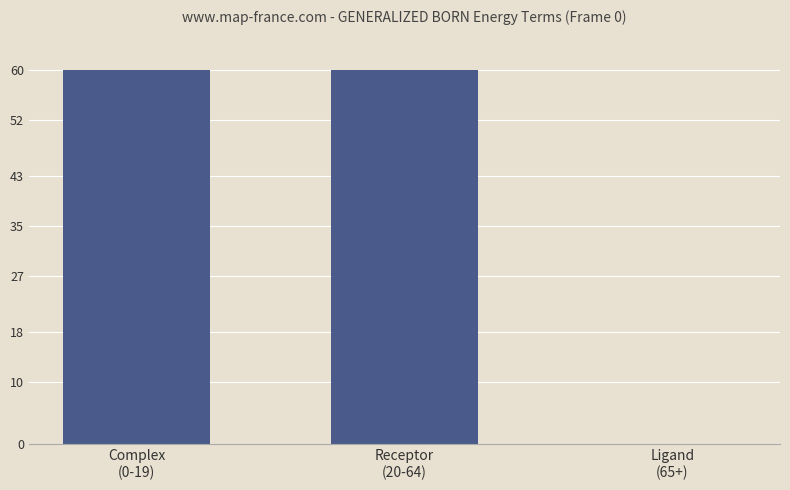

What is the average value?

40.0